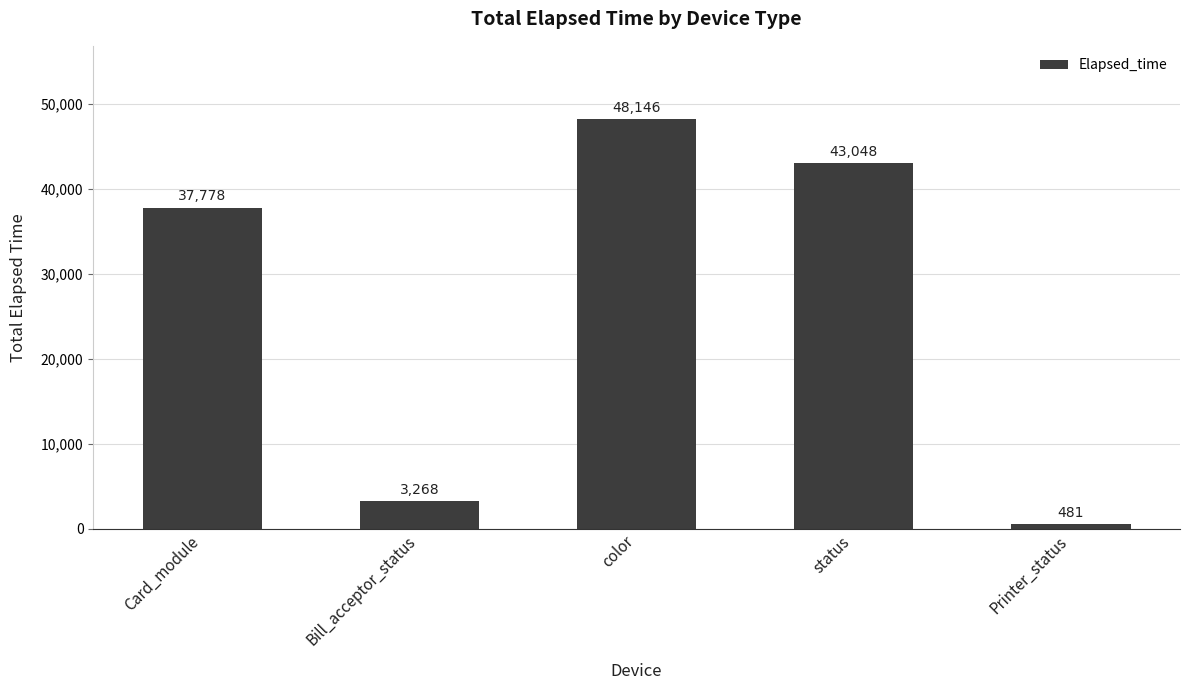

Count the number of categories in the chart.

5